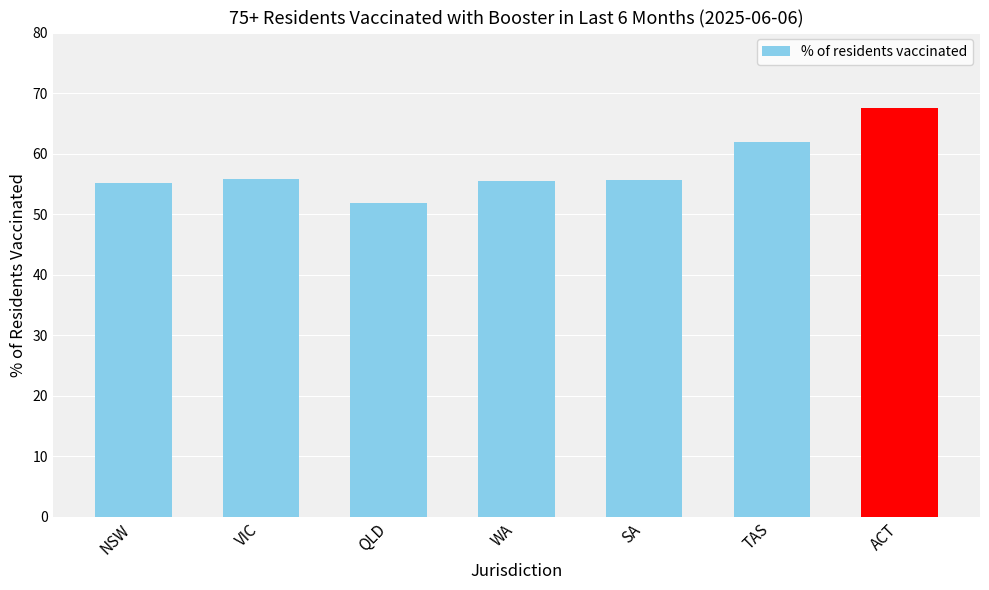

Which label corresponds to the smallest value in the chart?

QLD